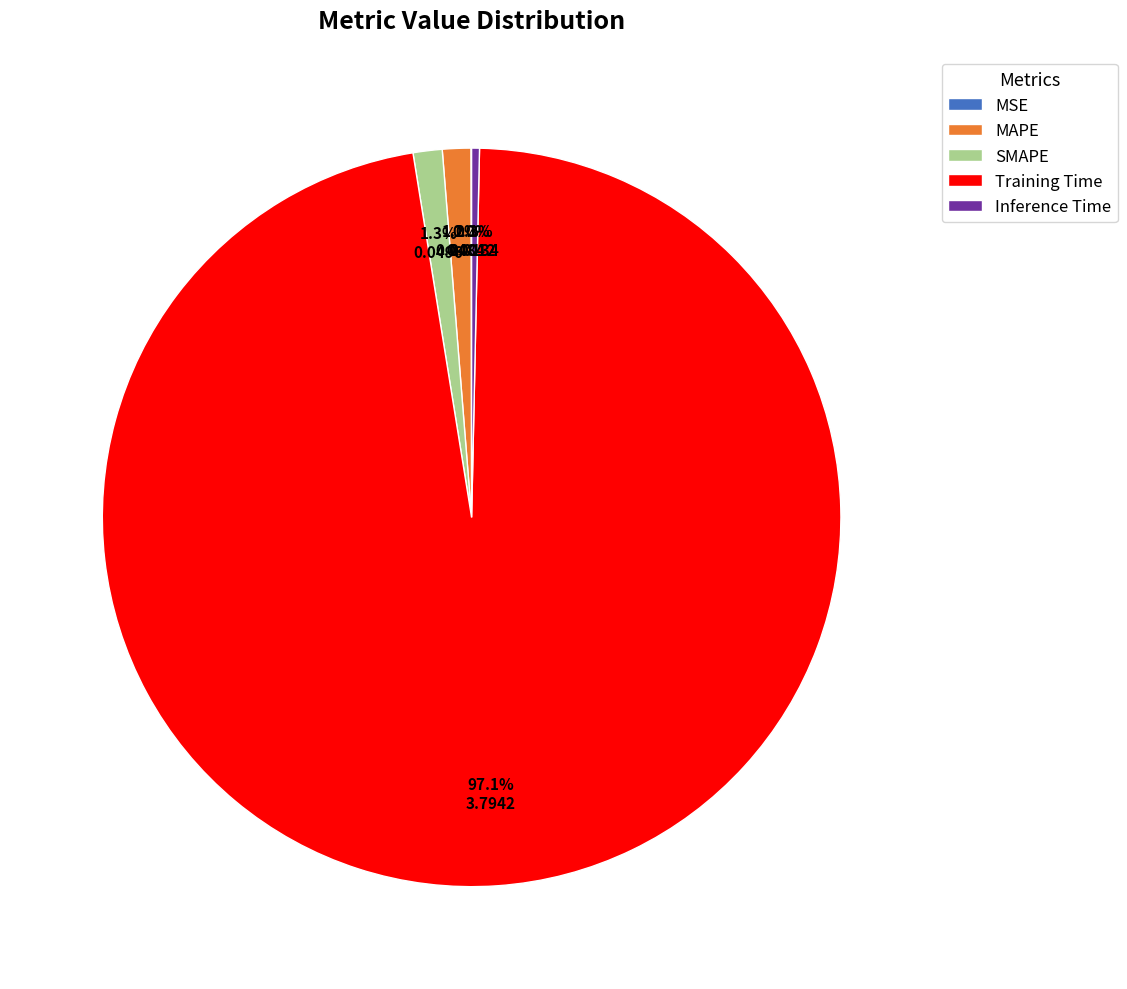

True or false: Training Time accounts for 97% of the total.

True